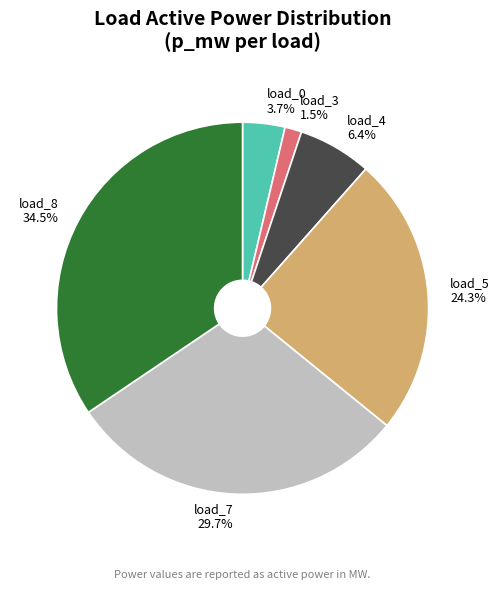

Which has a higher value, load_5 or load_4?

load_5